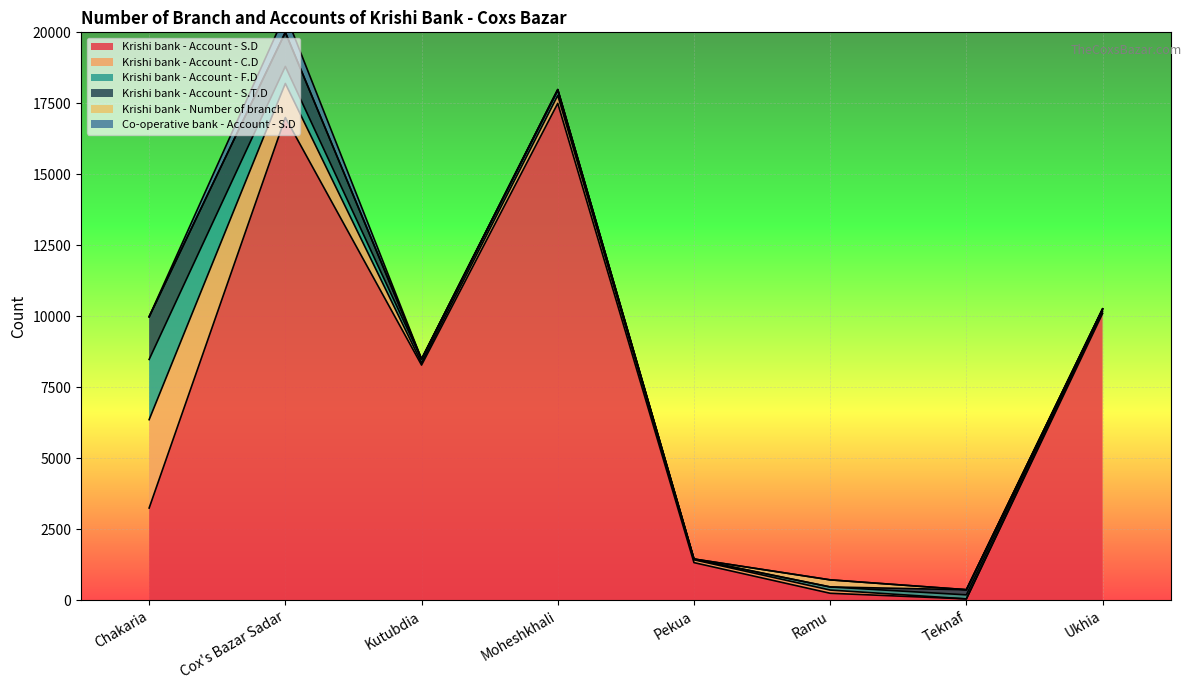

What is the label of the 6th point from the right?

Kutubdia